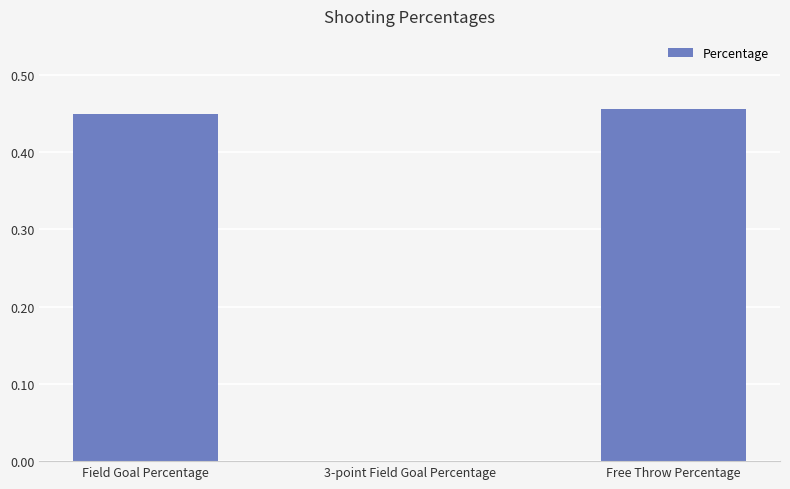

Between Free Throw Percentage and 3-point Field Goal Percentage, which is larger?

Free Throw Percentage